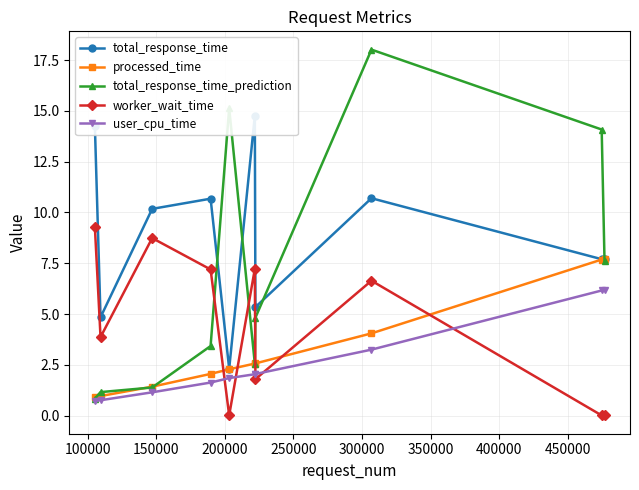

What is the highest value of the total_response_time_prediction series?

18.0